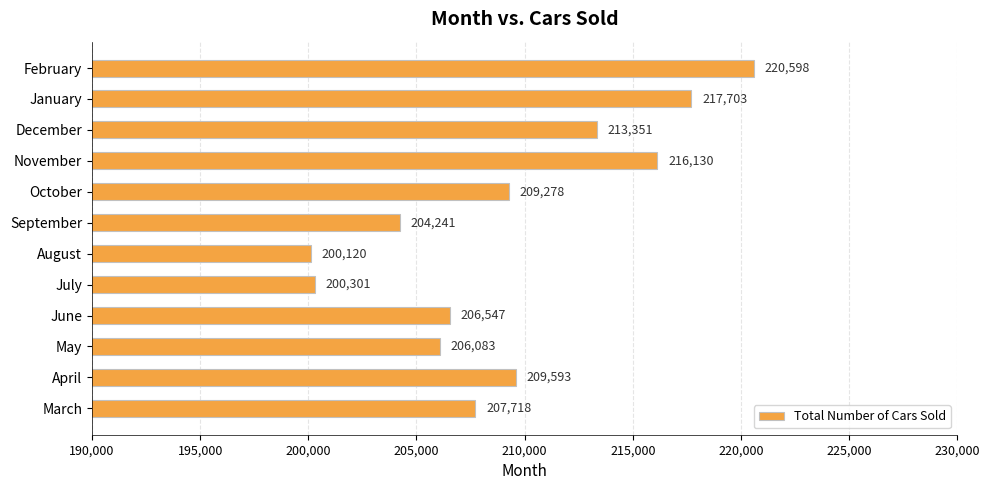

What is the difference between the values at August and October?

9158